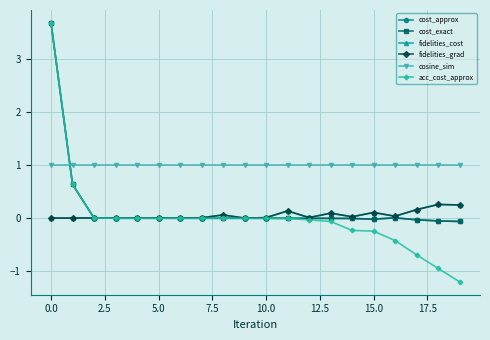

Which series has the largest total across all categories?

cosine_sim